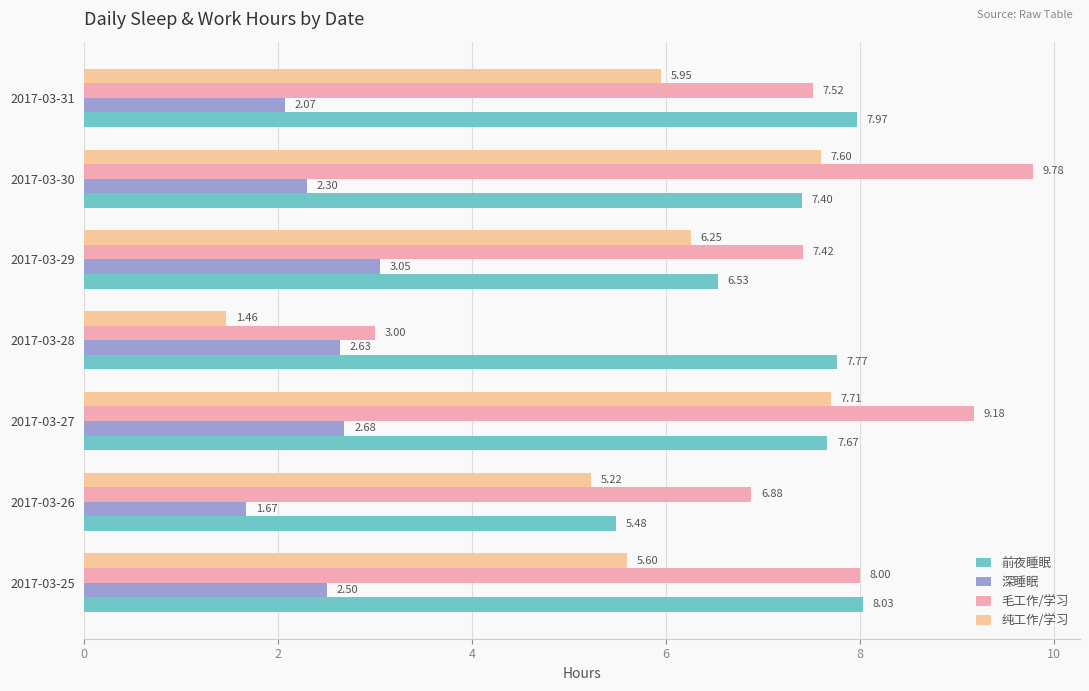

At how many categories does at least one series exceed 6?

7